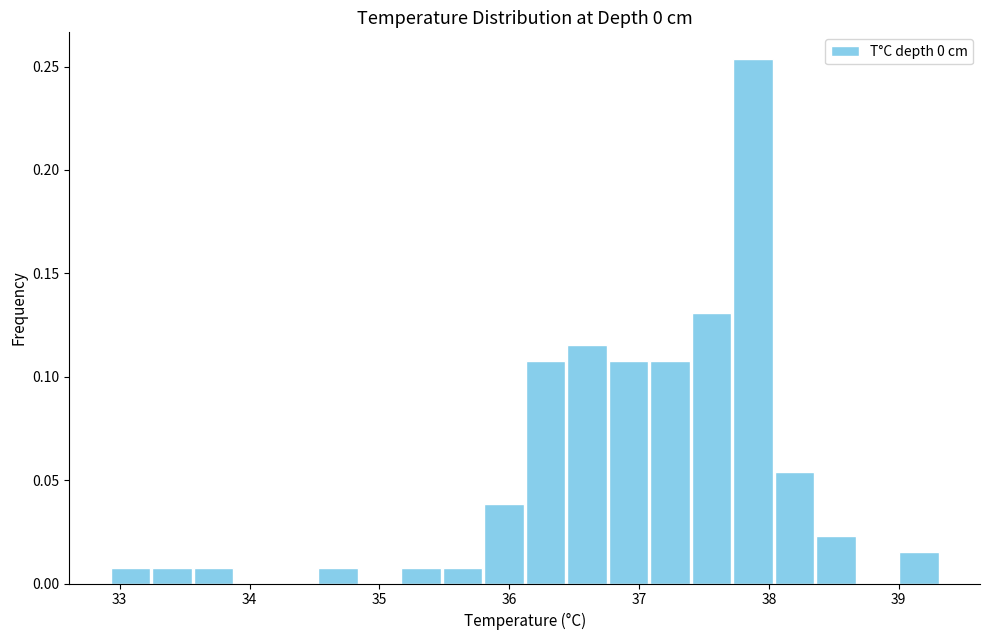

Read against the x-axis, roughly where is the centre of the tallest bar?

37.9